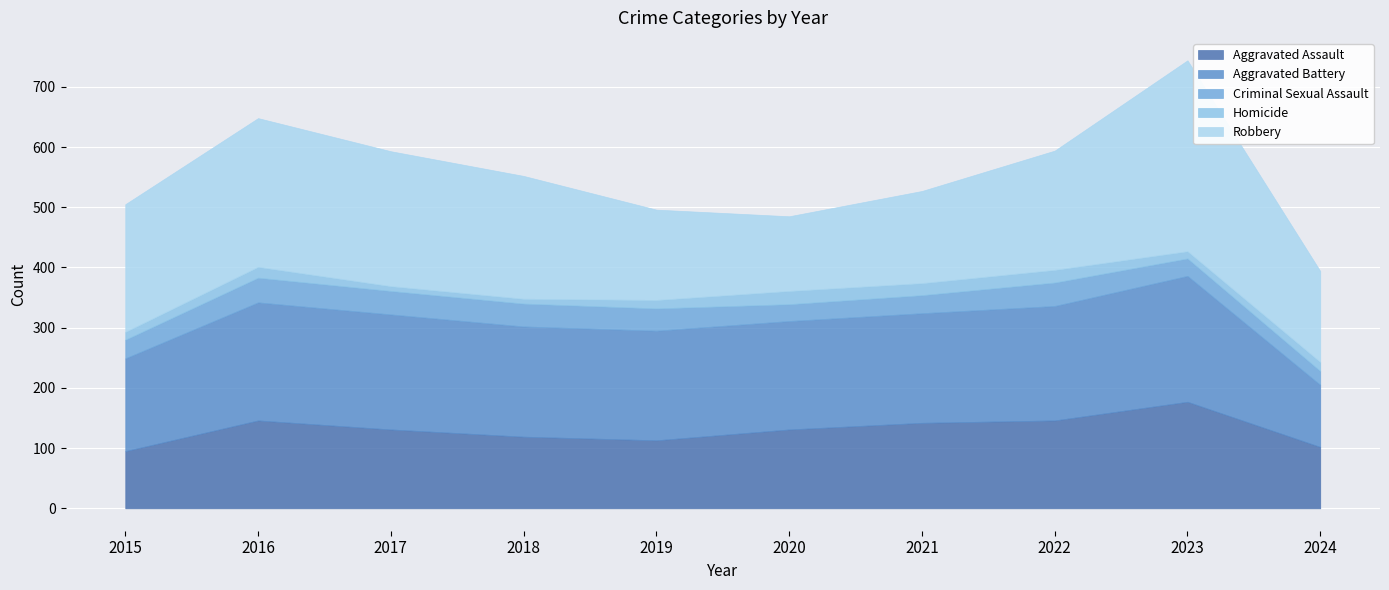

How many interior local valleys does the Robbery series have?

1